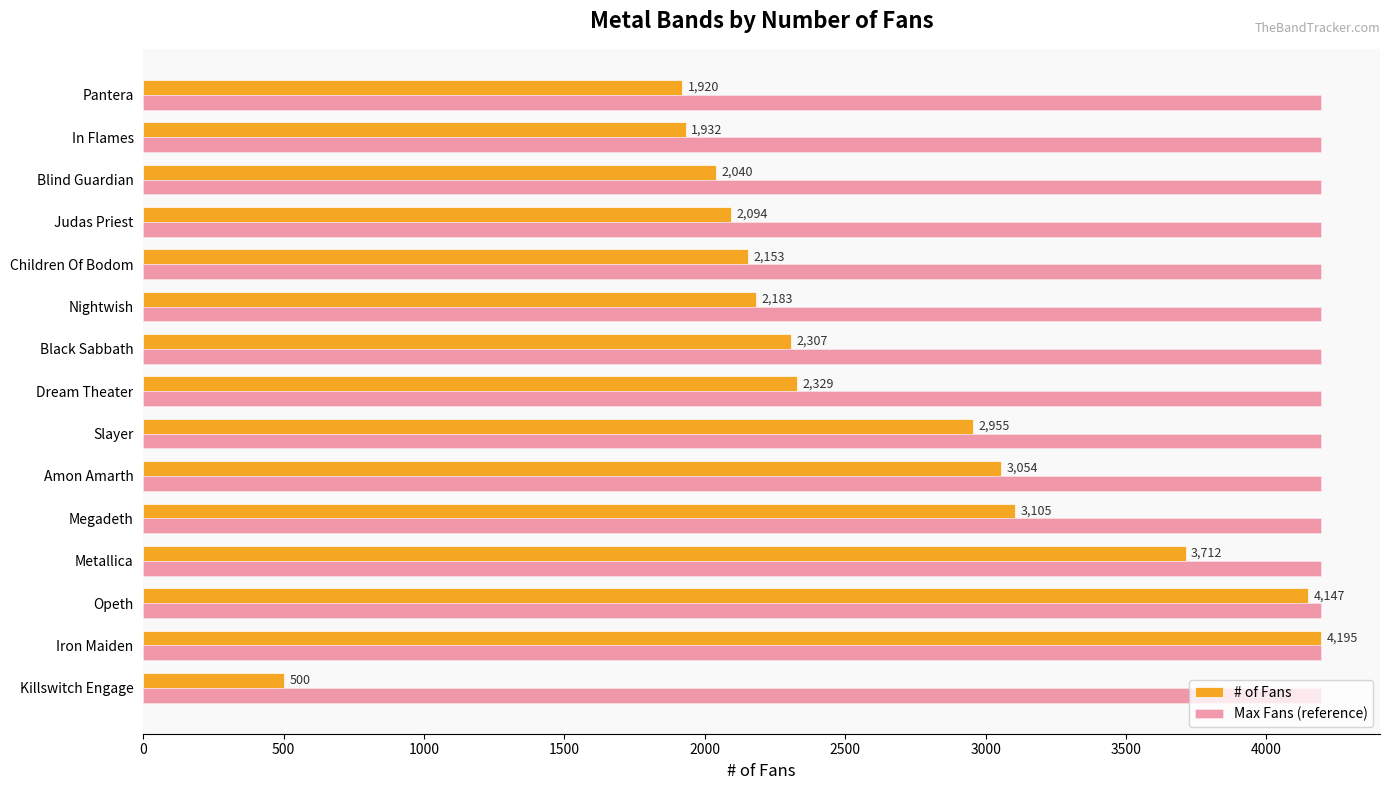

At which category is the sum across all series the highest?

Iron Maiden